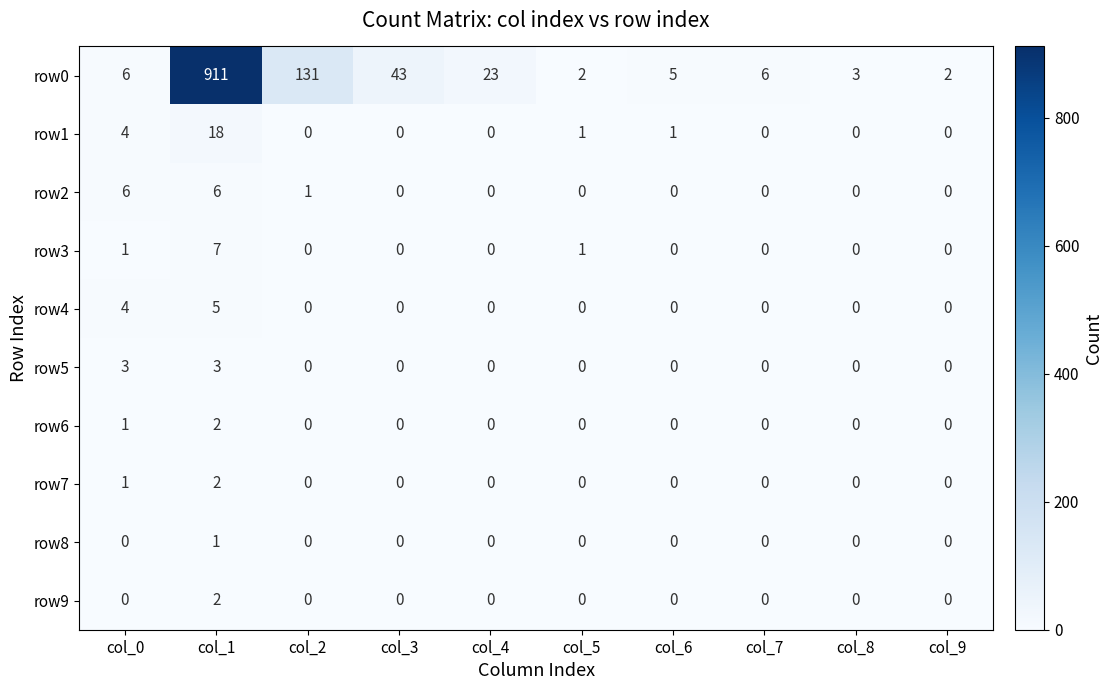

Which category has the highest value across all series?

col_1